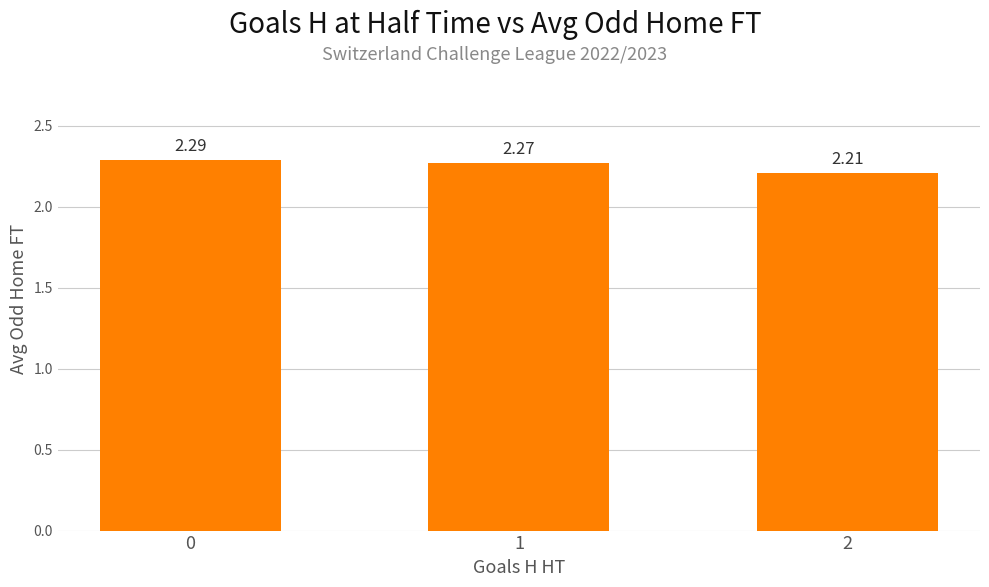

True or false: the data shows 2.2 at 2.

True